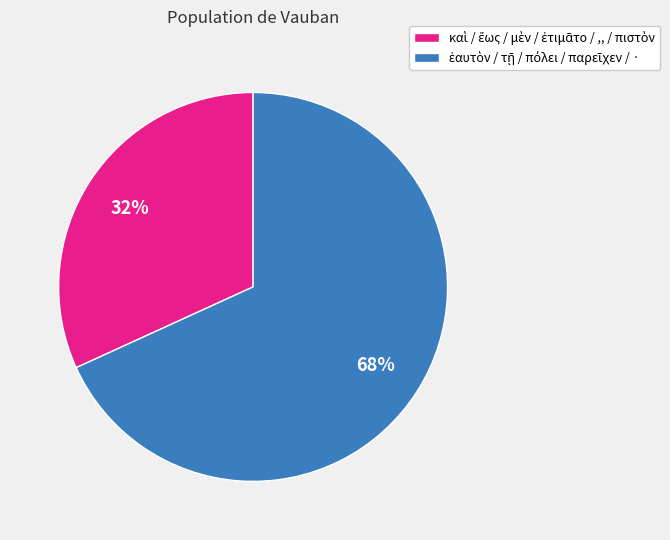

How many slices are in this pie chart?

2